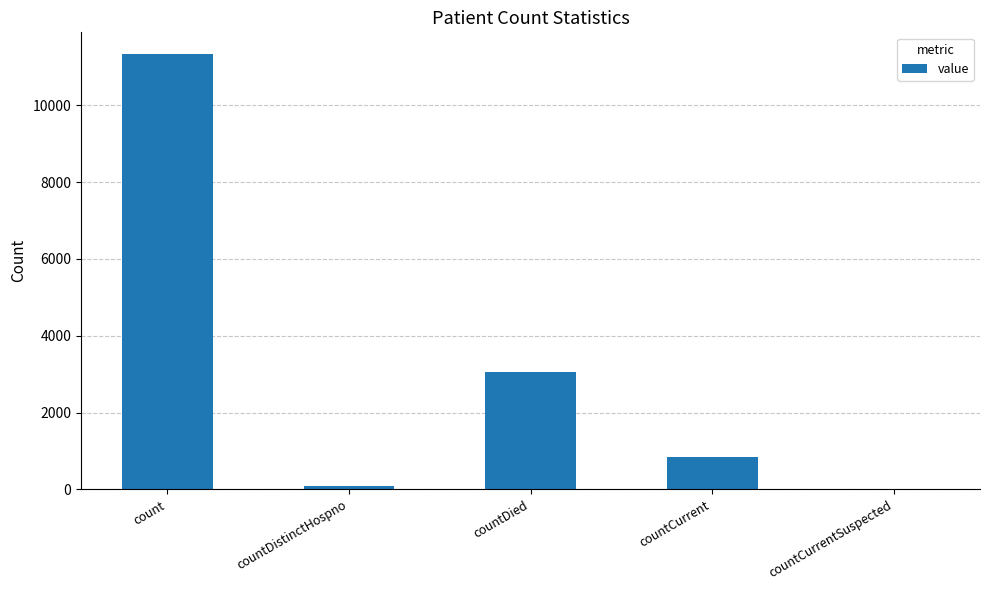

Which label corresponds to the largest value in the chart?

count